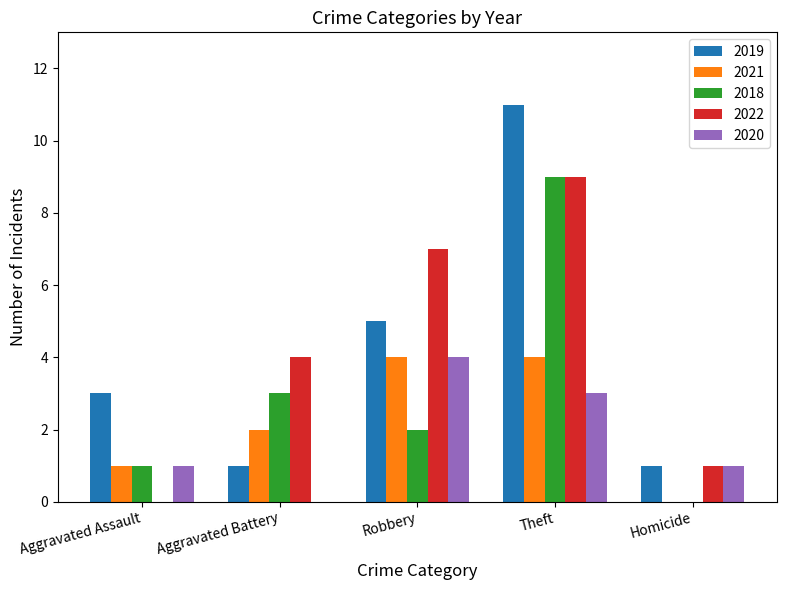

Reading right to left, list all the values displayed in this chart.

2019: 1	11	5	1	3
2021: 0	4	4	2	1
2018: 0	9	2	3	1
2022: 1	9	7	4	0
2020: 1	3	4	0	1